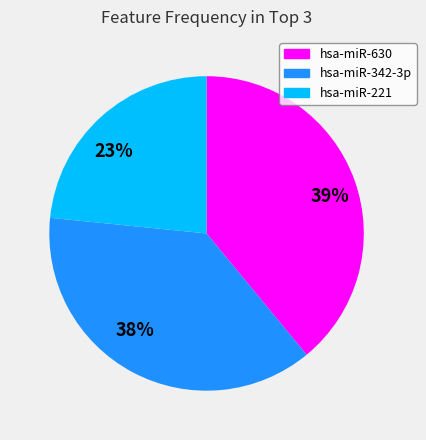

Between 39% and 23%, which is larger?

39%